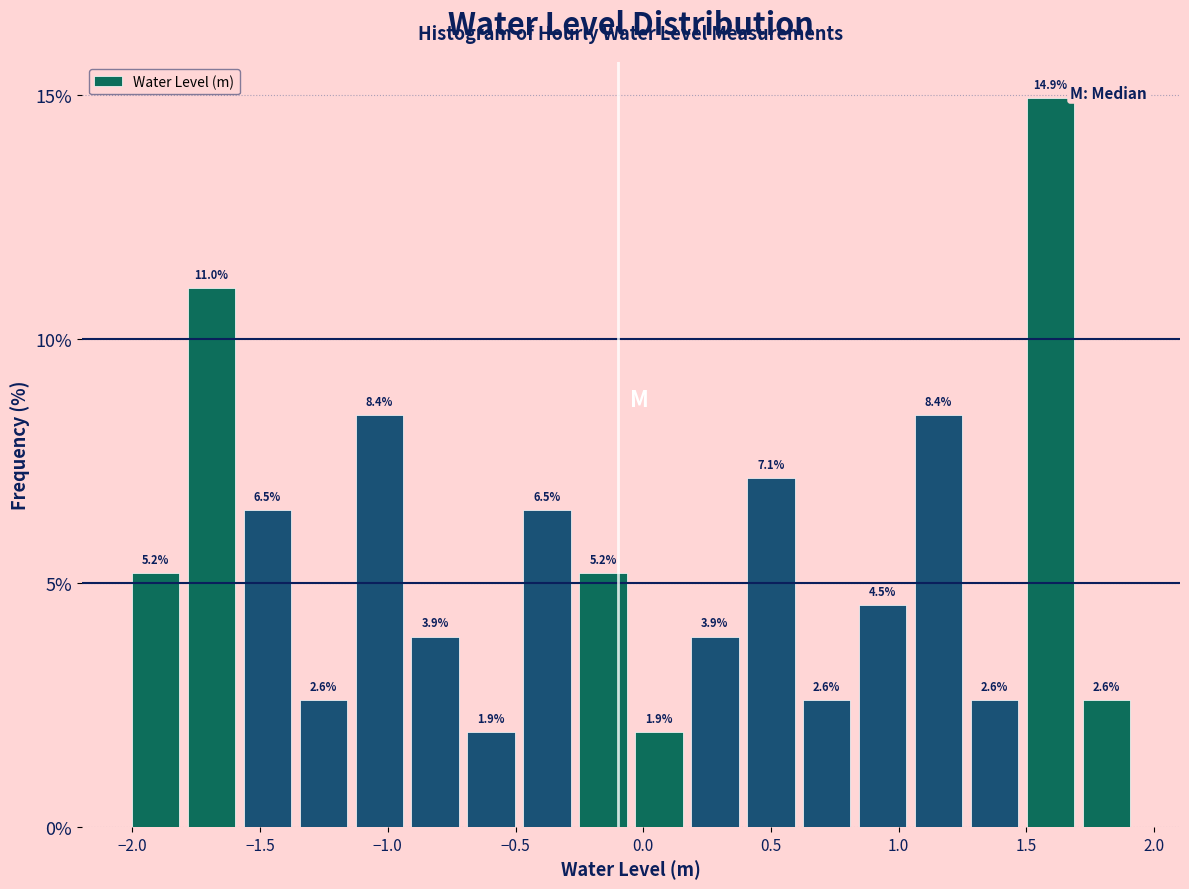

Reading left to right, list every bar in this chart as the range it spans on the x-axis followed by its height. The bar edges are not printed on the chart, so give them approximately, as read against the axis.

-2.00 to -1.80: 5.2
-1.80 to -1.60: 11.0
-1.60 to -1.35: 6.5
-1.35 to -1.15: 2.6
-1.15 to -0.90: 8.4
-0.90 to -0.70: 3.9
-0.70 to -0.50: 1.9
-0.50 to -0.25: 6.5
-0.25 to -0.05: 5.2
-0.05 to 0.15: 1.9
0.15 to 0.40: 3.9
0.40 to 0.60: 7.1
0.60 to 0.85: 2.6
0.85 to 1.05: 4.5
1.05 to 1.25: 8.4
1.25 to 1.50: 2.6
1.50 to 1.70: 14.9
1.70 to 1.90: 2.6